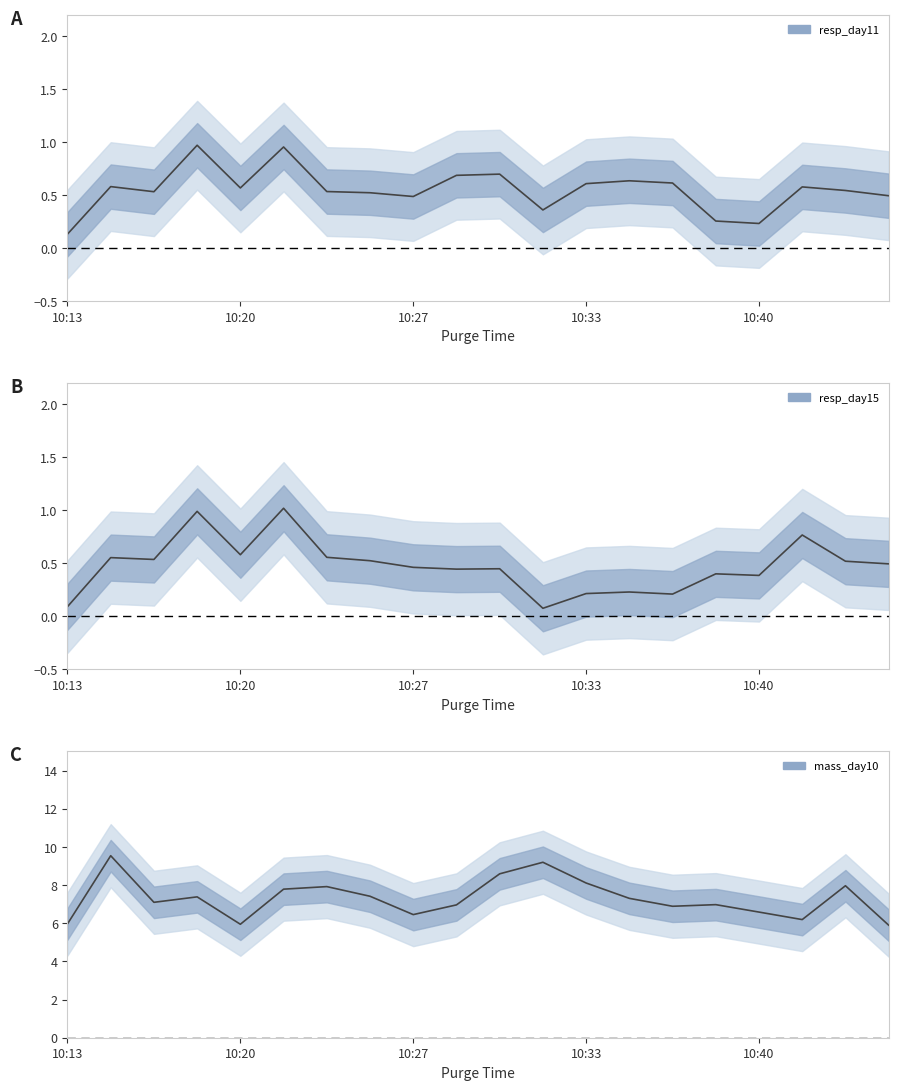

What is the difference between the highest and lowest values at 10:33?

6.4